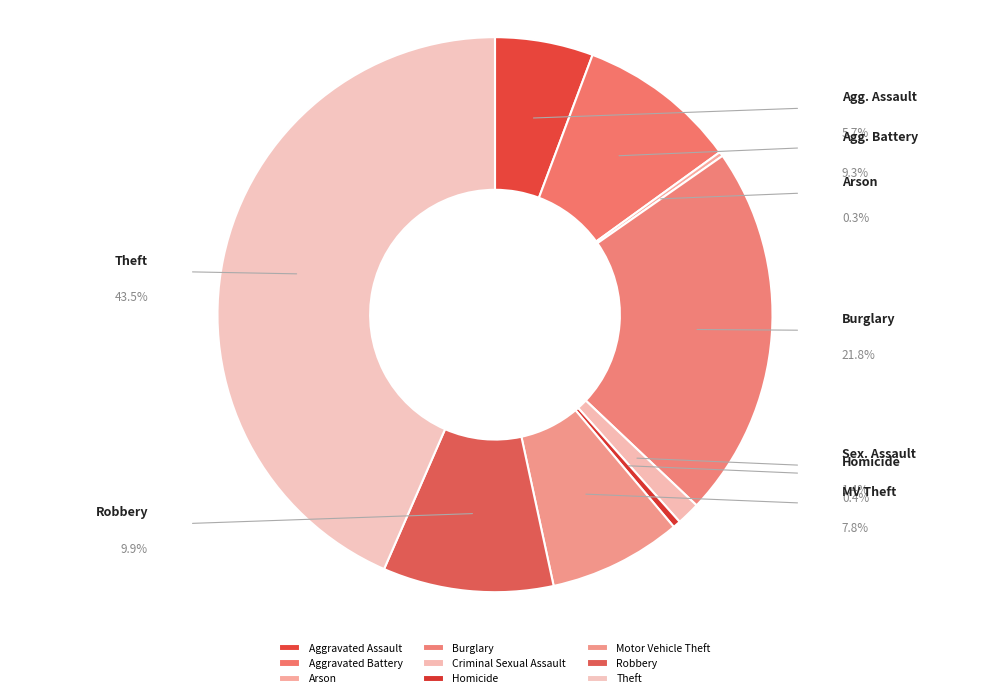

Which slice is the smallest?

Arson